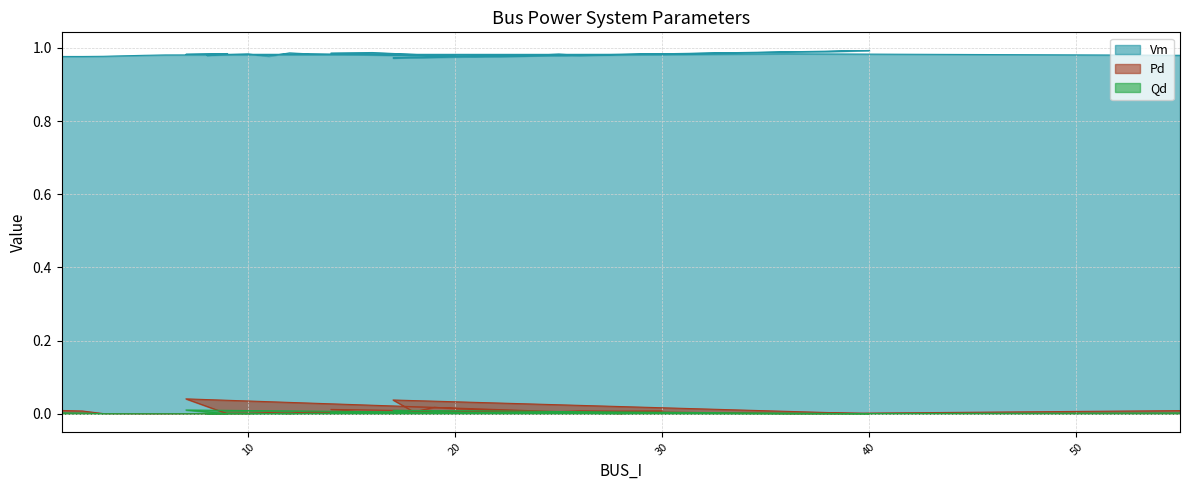

What are all the series names shown in the legend?

Vm, Pd, Qd